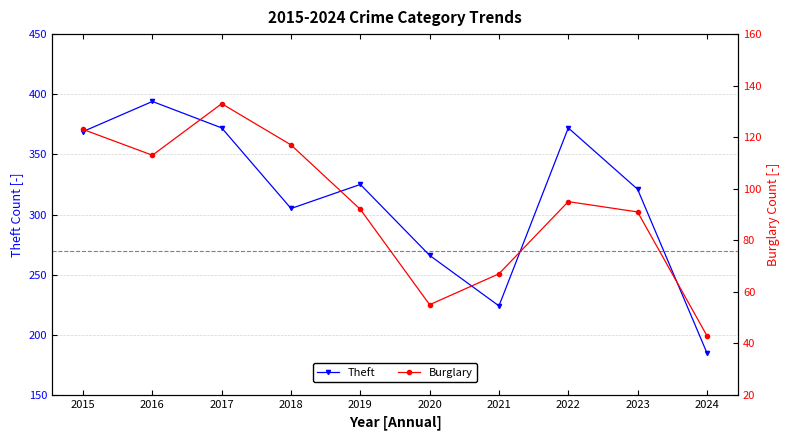

What is the sum of all Burglary values?

929